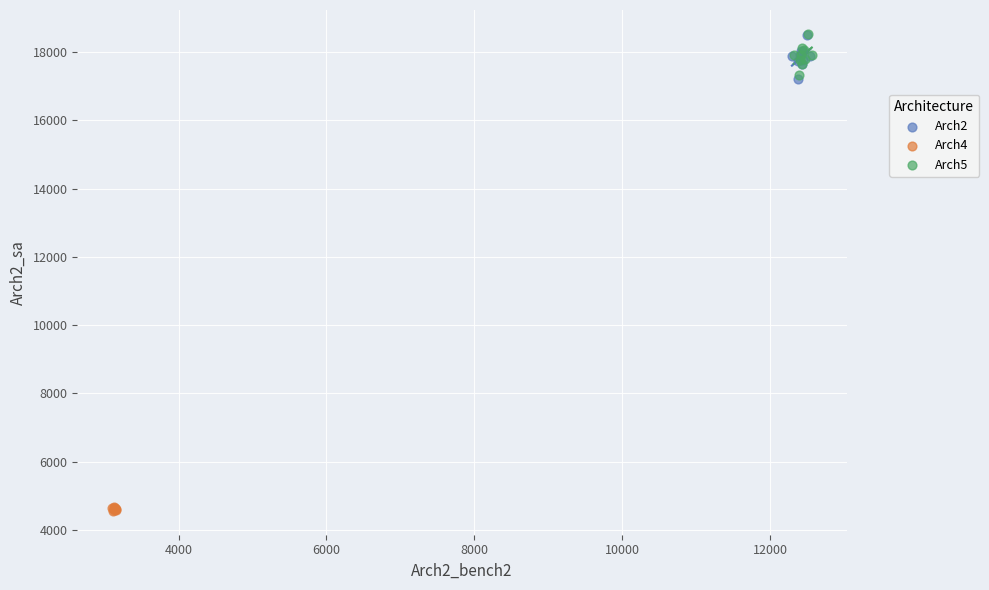

Which series reaches the minimum Y coordinate?

Arch4